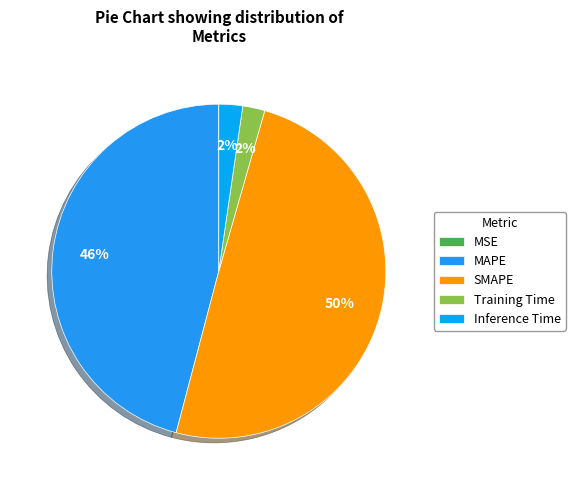

Is the sum of MSE and Training Time greater than half?

No